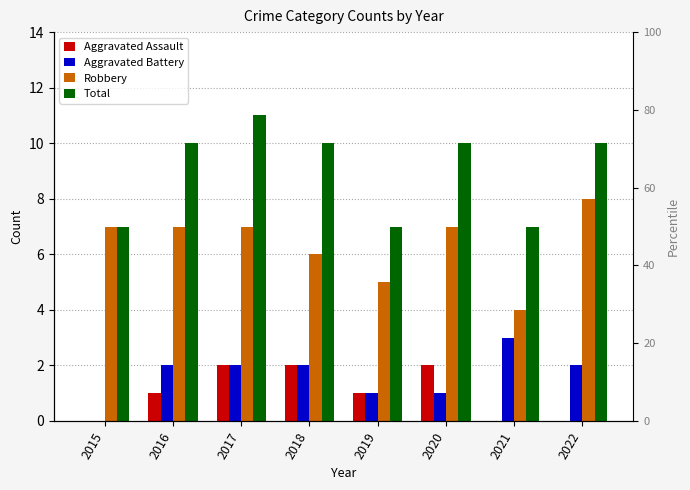

True or false: Robbery has a value of 7 at 2020.

True